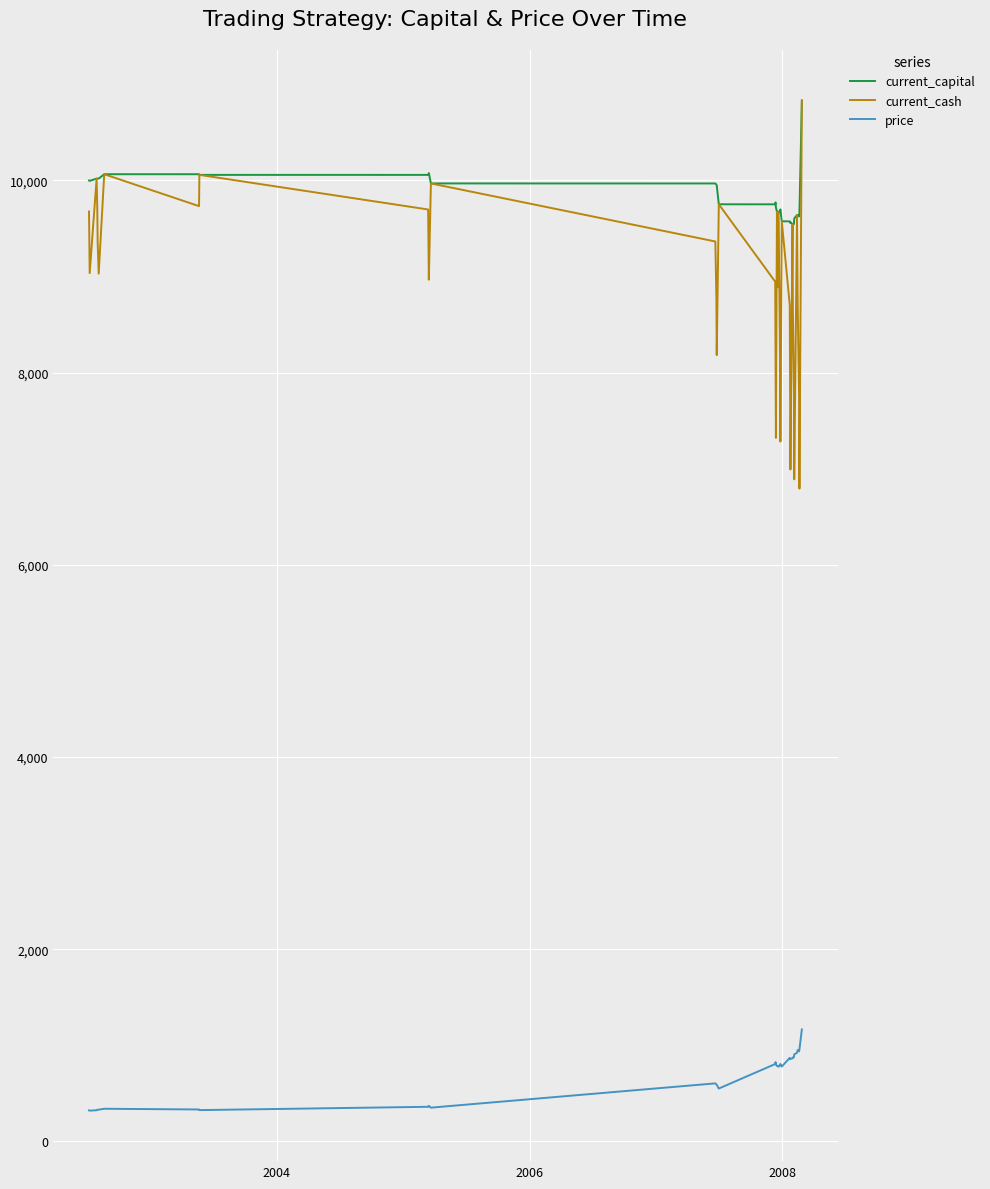

What are all the series names shown in the legend?

current_capital, current_cash, price